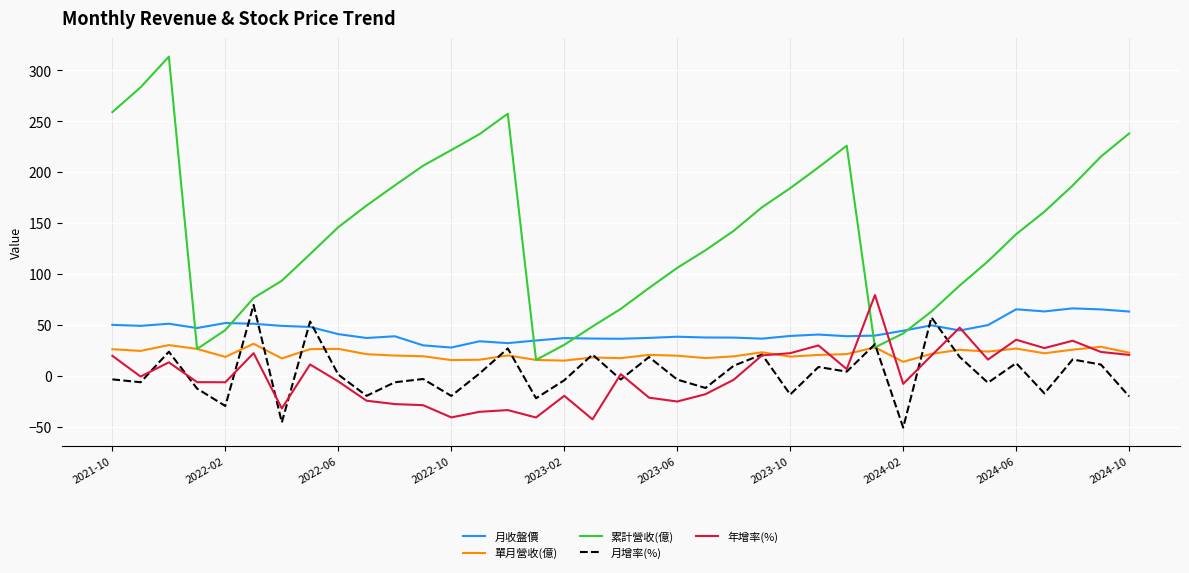

In 單月營收(億), how many points are higher than both neighbors (excluding endpoints)?

11